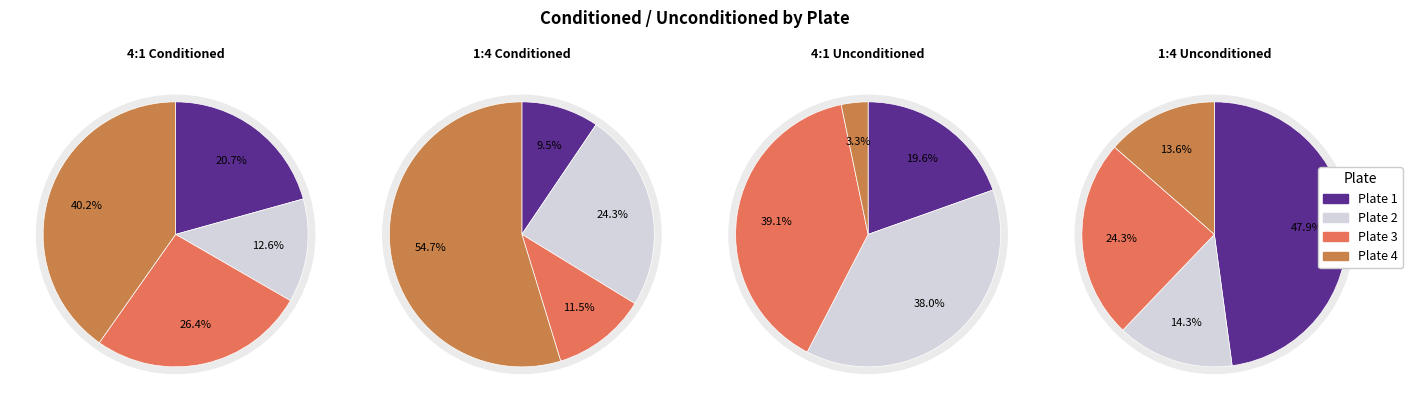

To the nearest percent, what is the average slice percentage?

25%